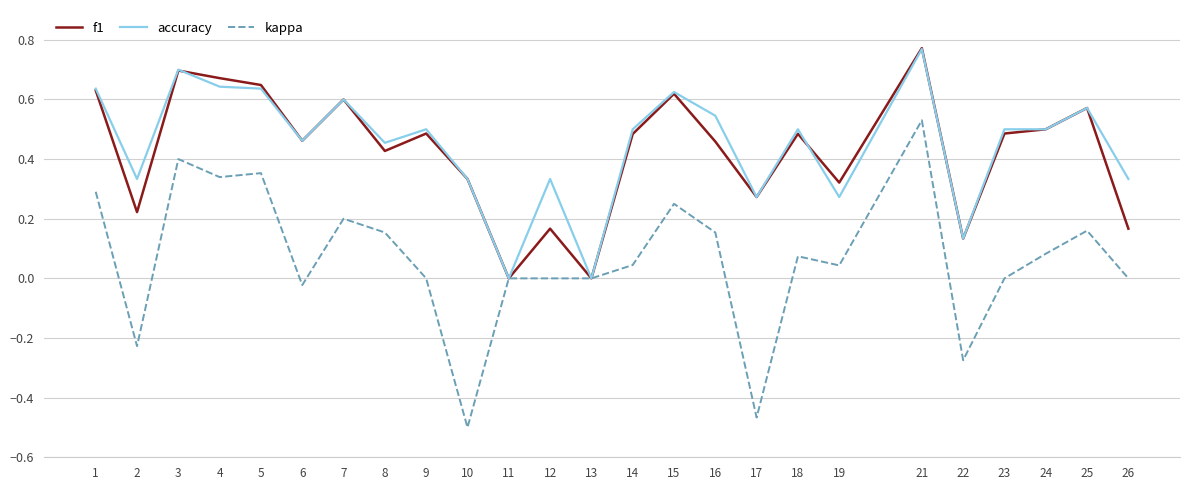

True or false: f1 has more than 0 interior local peaks.

True